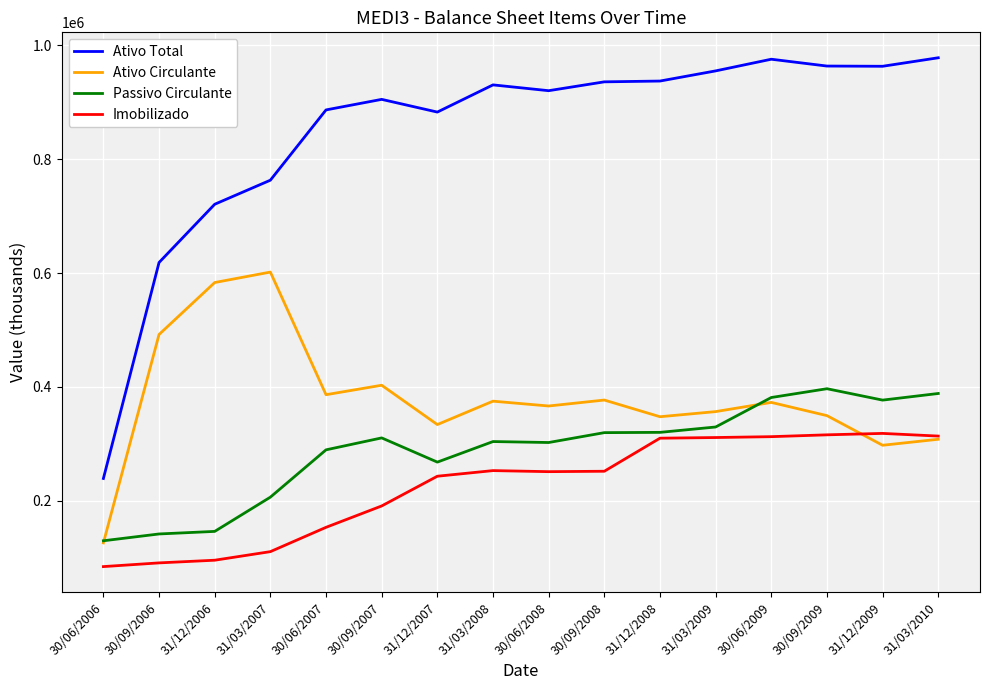

Is the value of Ativo Total at 30/06/2009 greater than the value of Passivo Circulante at 31/12/2009?

Yes